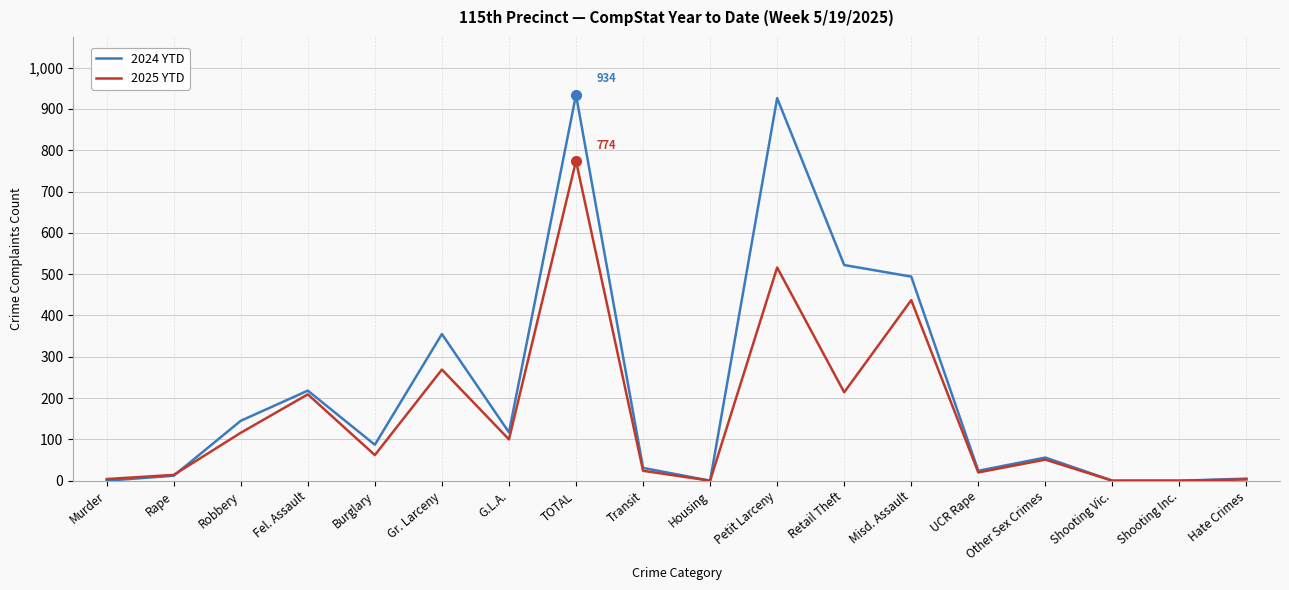

Which series changed the most between Fel. Assault and Petit Larceny?

2024 YTD